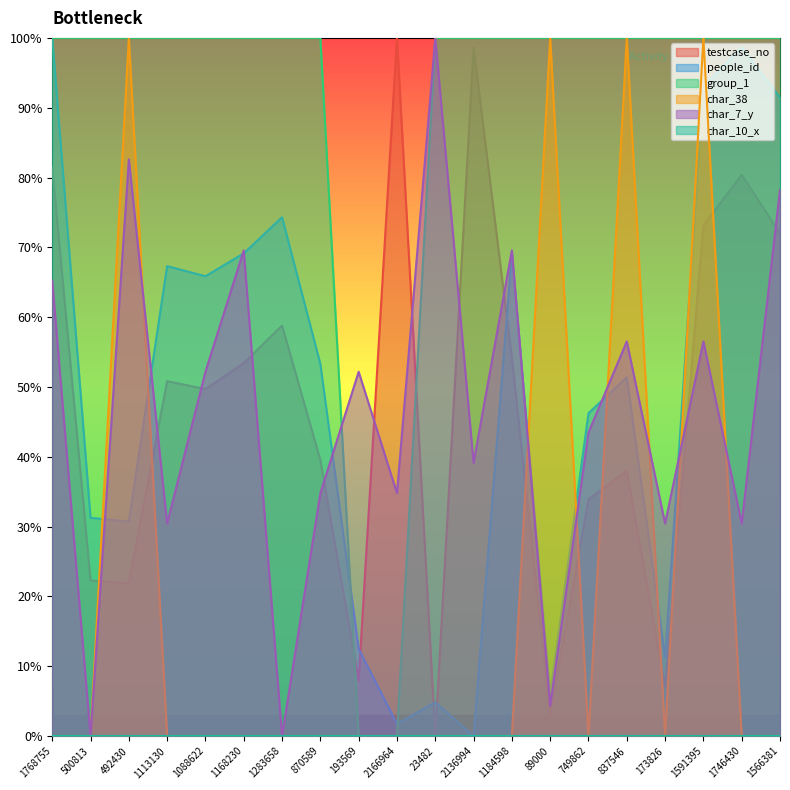

True or false: people_id has a value of 69.1 at 1168230.

True